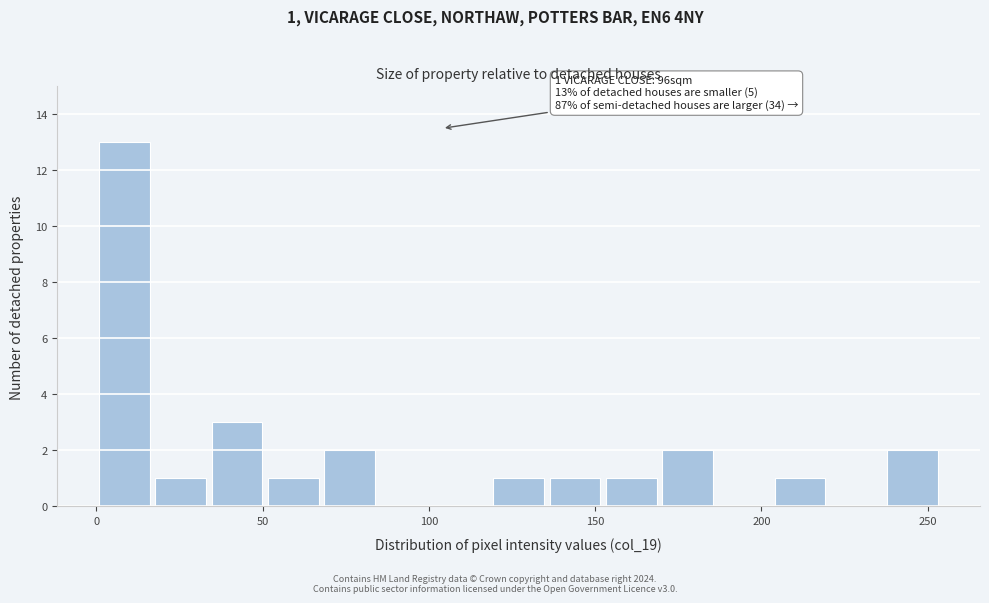

Around what value on the x-axis is the tallest bar? Give the approximate position of its centre, as read against the axis.

10